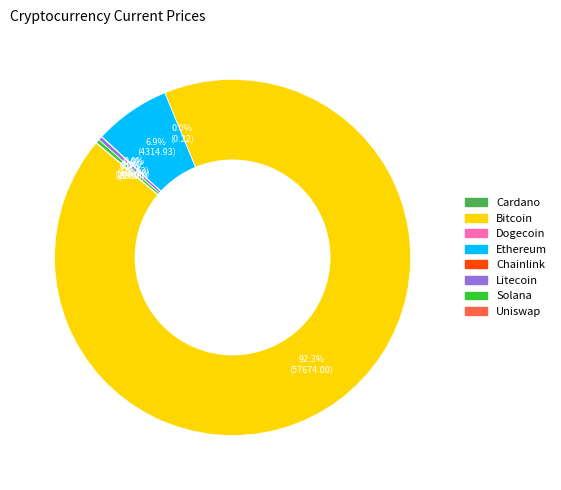

To the nearest percent, what is the difference between the largest and smallest slice percentages?

92%